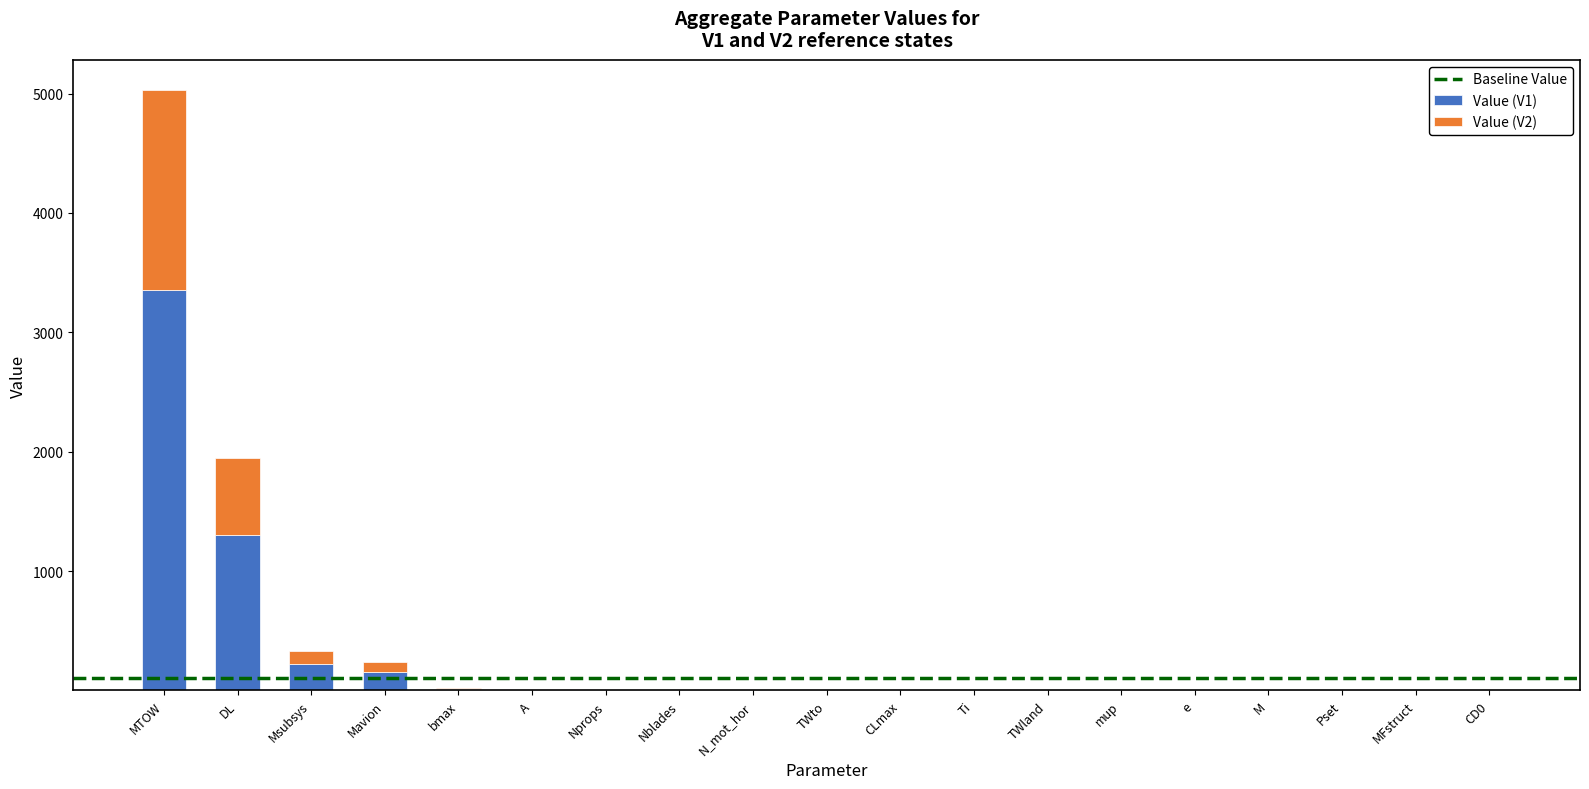

At which category is the sum across all series the highest?

MTOW